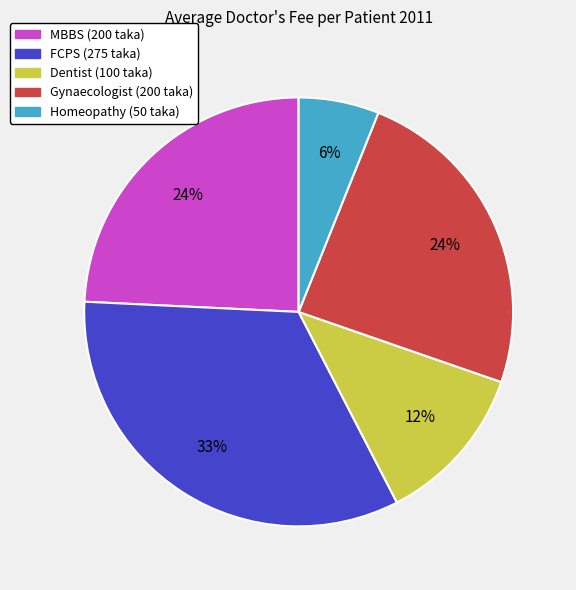

Does any single category account for the majority?

No